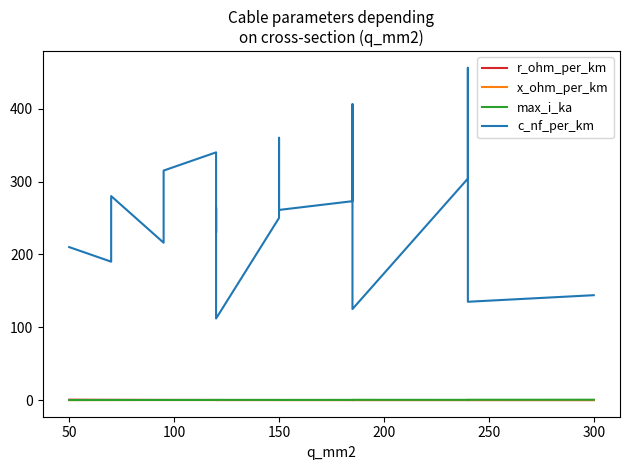

Which series ends up on top after the final intersection of r_ohm_per_km and x_ohm_per_km?

x_ohm_per_km